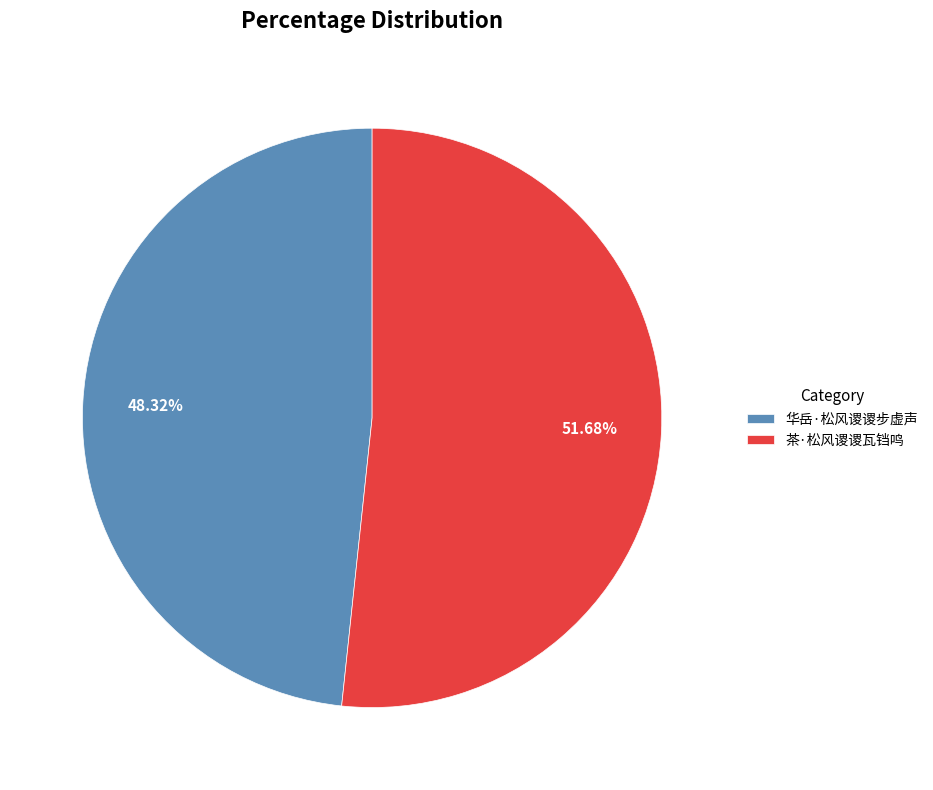

What percentage do 华岳·松风谡谡步虚声 and 茶·松风谡谡瓦铛鸣 together represent?

100.0%